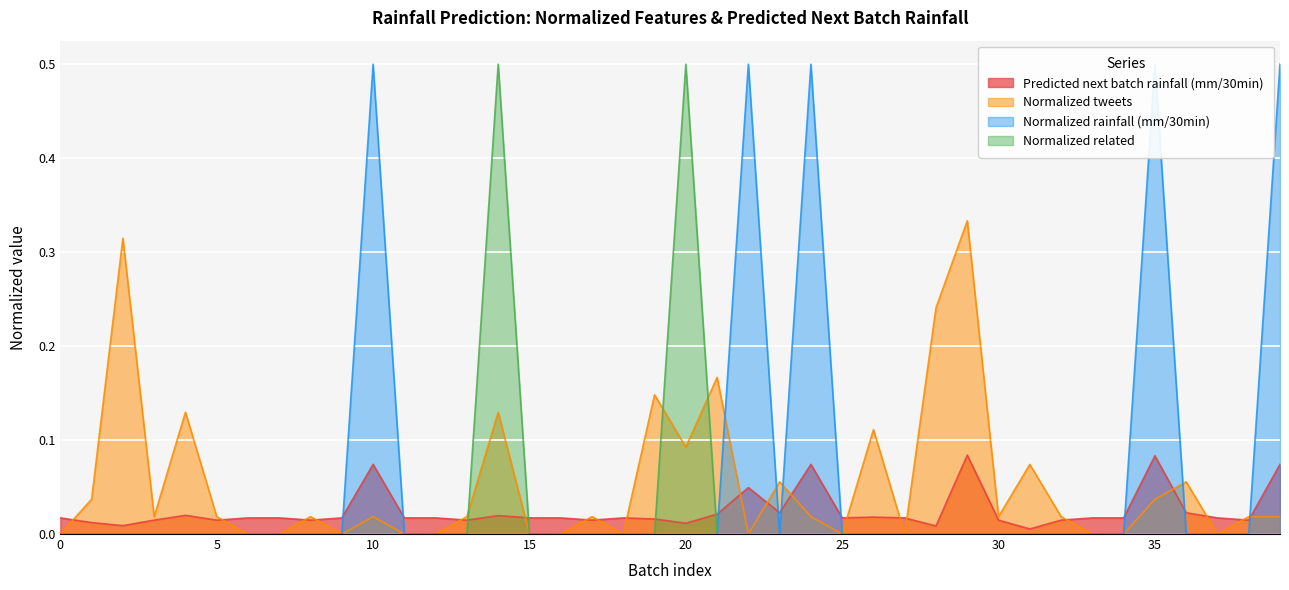

Is it true that Normalized rainfall (mm/30min) equals -0.2 at 37?

False